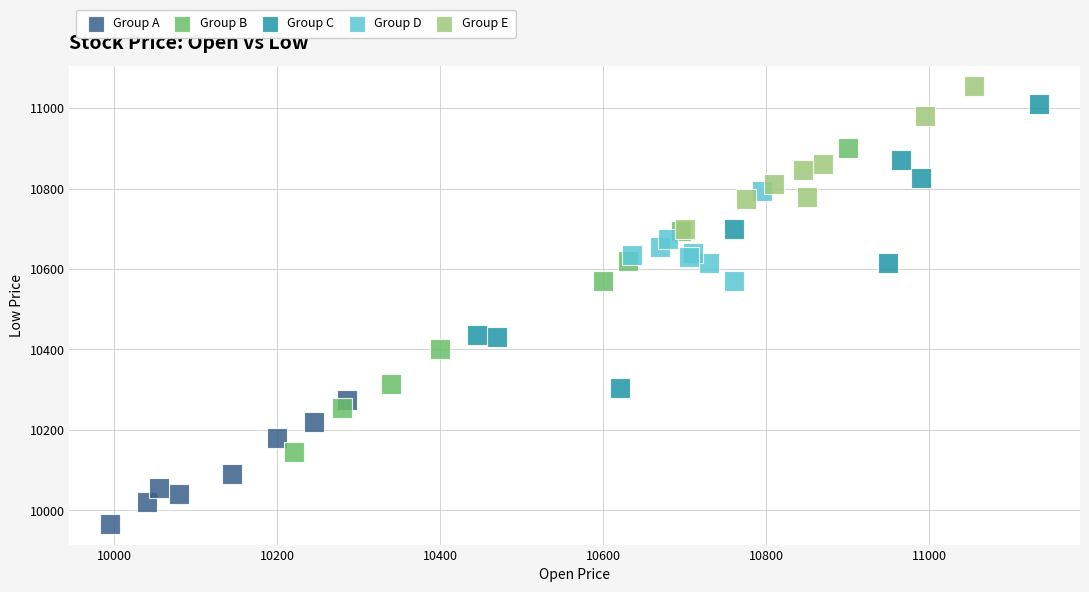

What are all the series names shown in the legend?

Group A, Group B, Group C, Group D, Group E